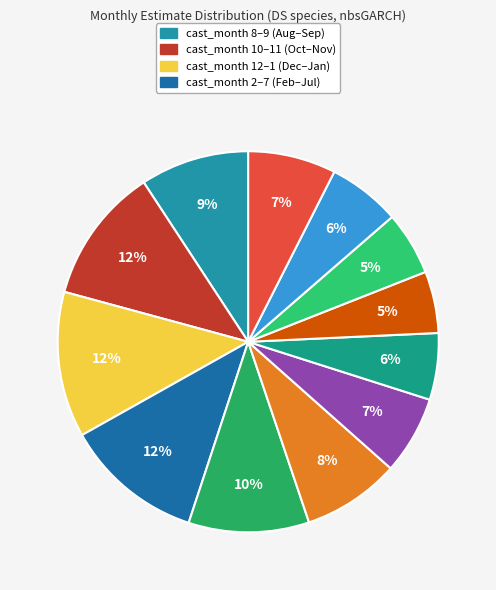

Which slice is the smallest?

4